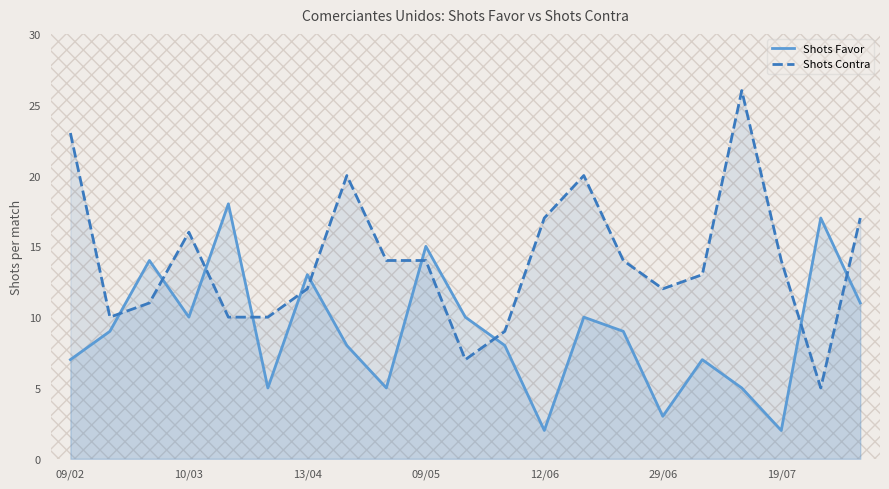

Between 10/03 and 12/06, which series saw the biggest shift?

Shots Favor